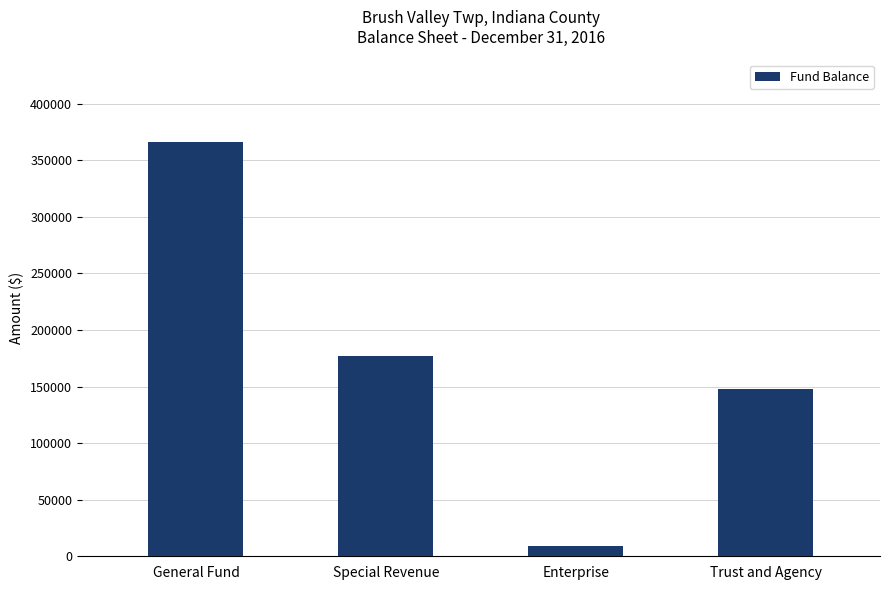

Where is the data nearest to the value 187745?

Special Revenue